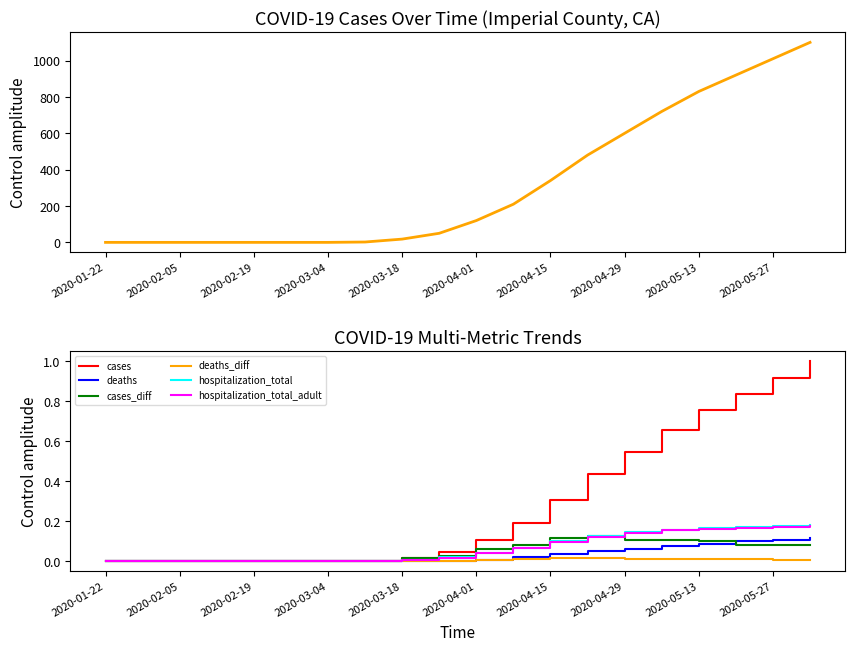

True or false: hospitalization_total_adult and deaths intersect in this chart.

False